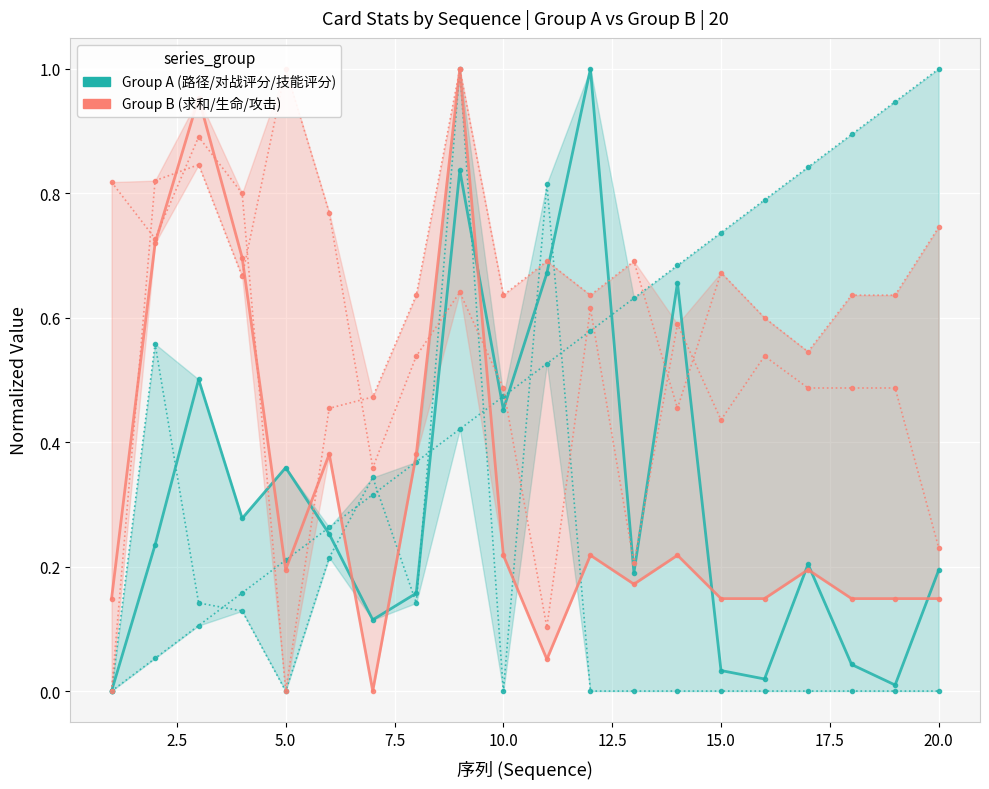

After their last crossing, which series has the higher values: 路径 or 求和?

路径